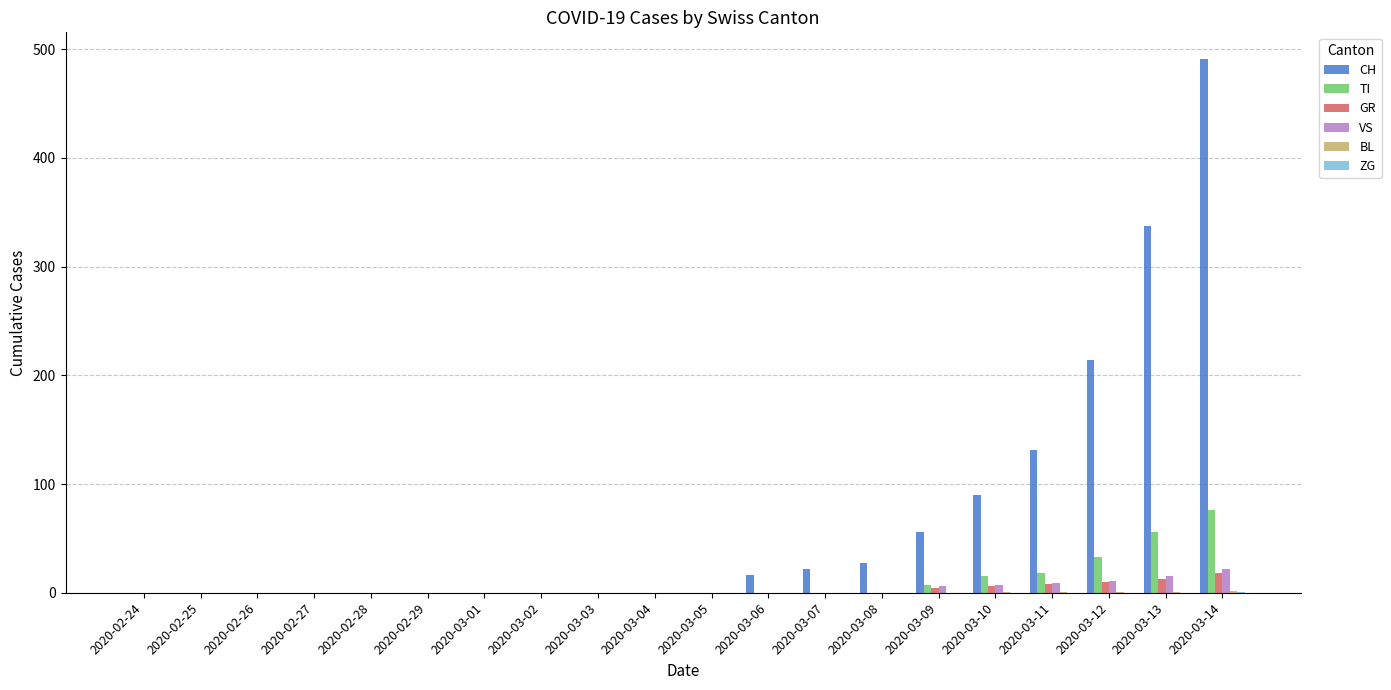

Is it true that GR equals 0 at 2020-02-26?

True